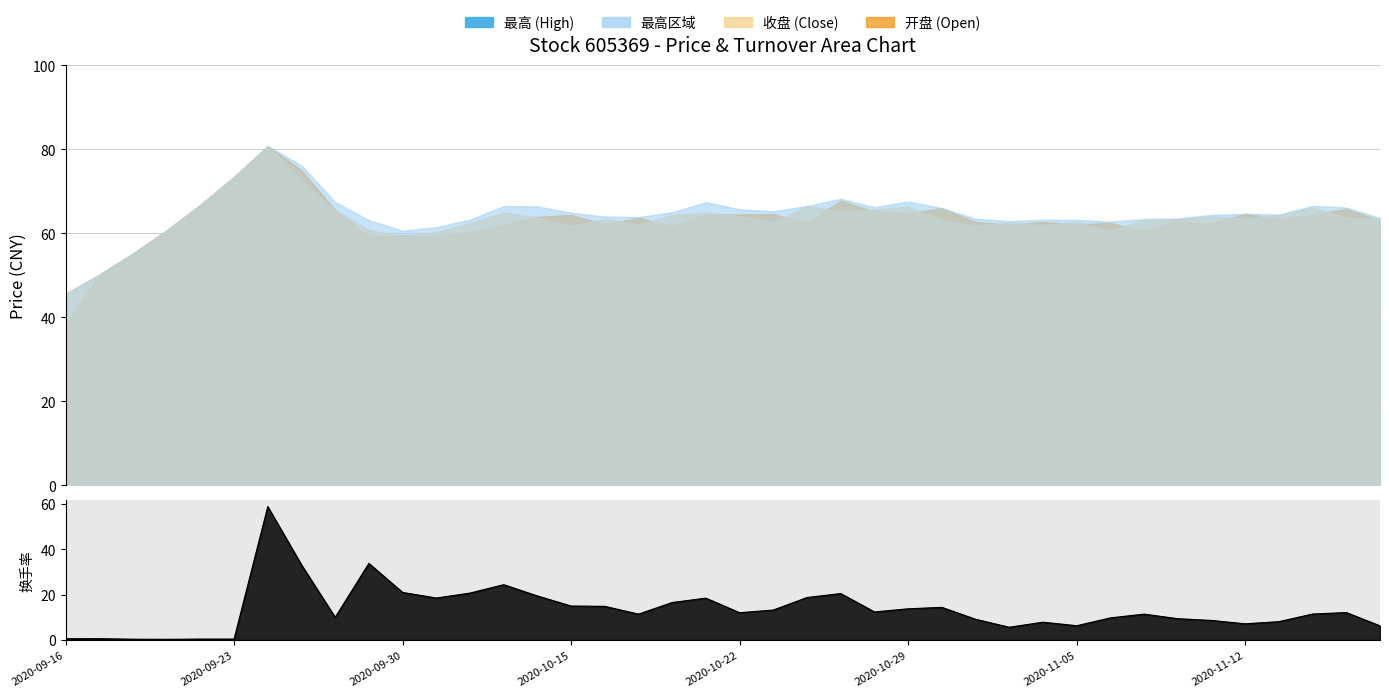

Where is the first local maximum for 最高?

2020-09-24